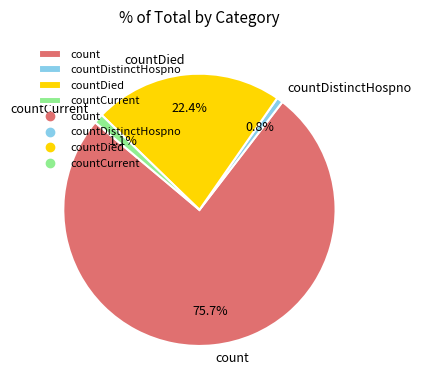

Is there a majority slice in this chart?

Yes